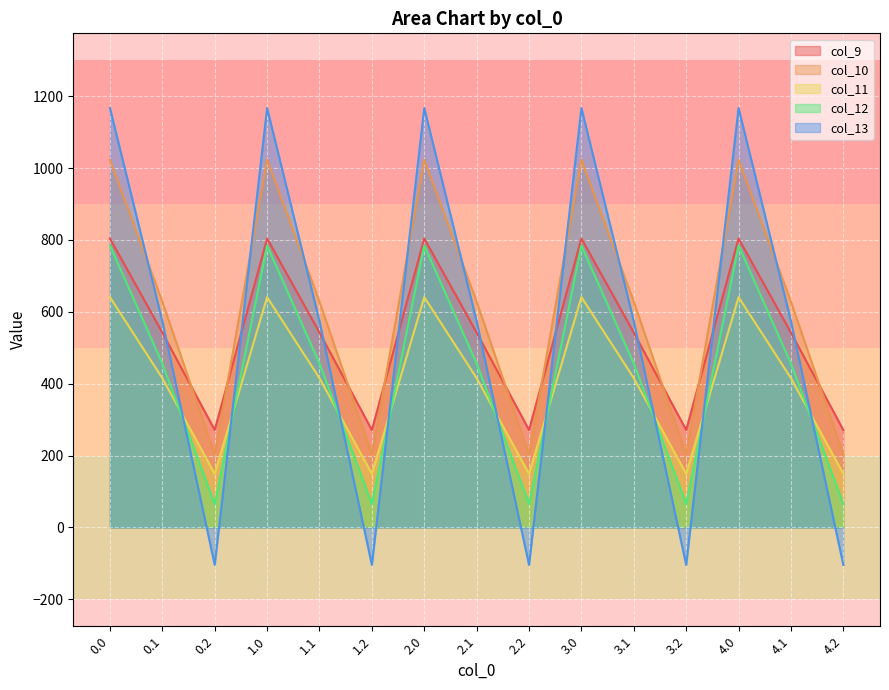

What is the value of the col_13 point at the 6th from the left?

-104.4